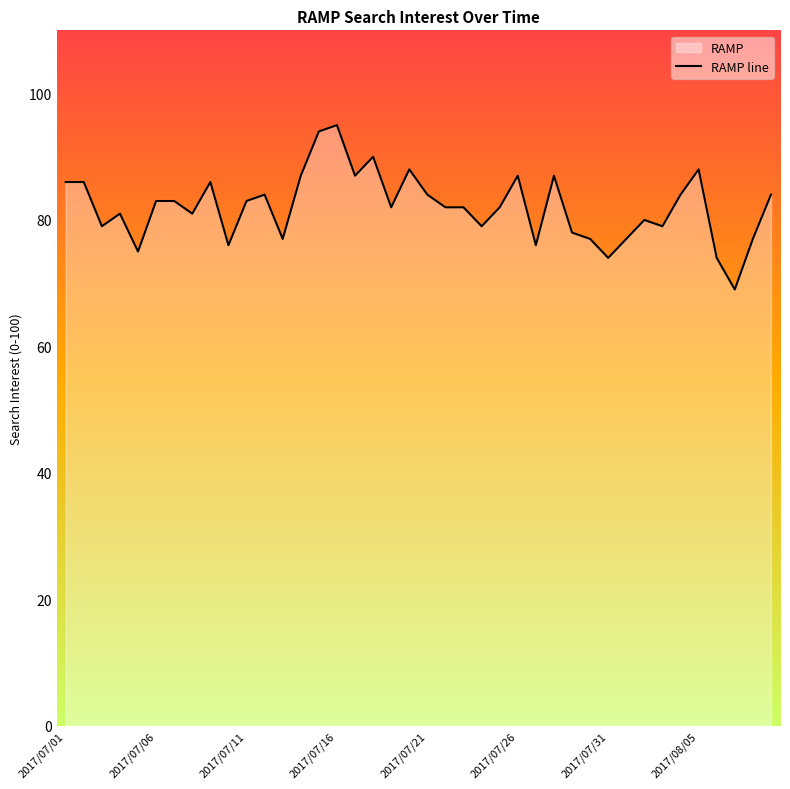

What is the greatest value displayed?

95